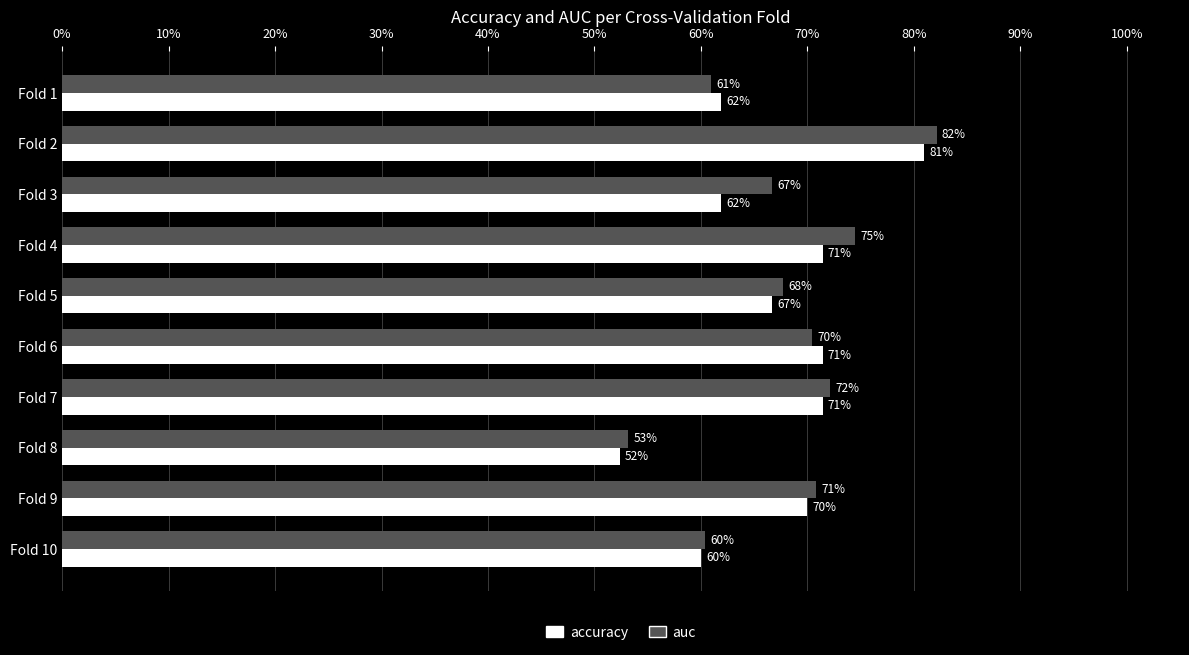

List the series in order of their overall mean, lowest first.

accuracy, auc